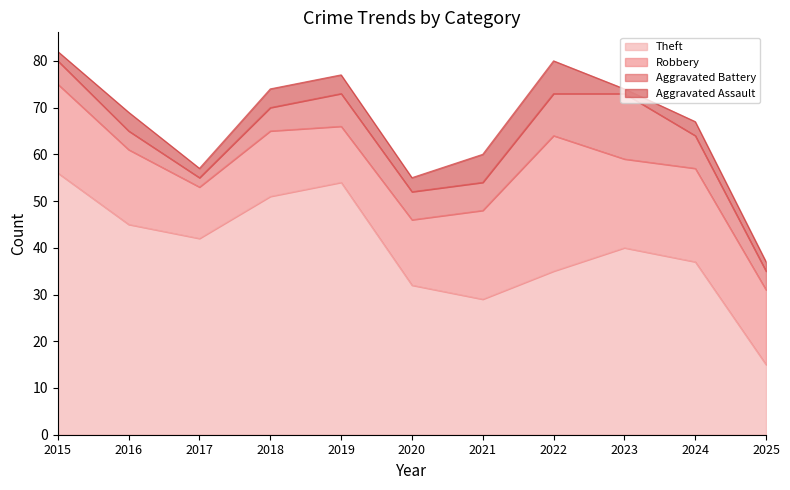

Between 2022 and 2020, which is larger?

2022